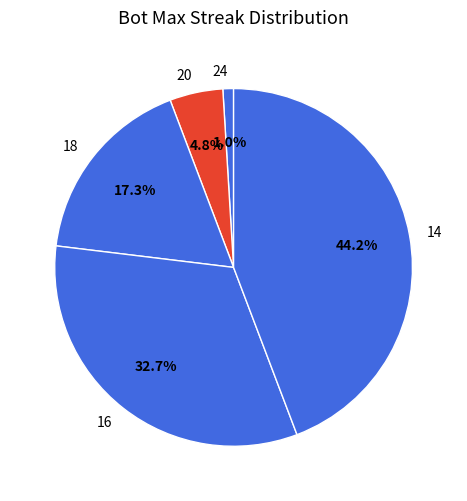

True or false: 16 accounts for 46% of the total.

False